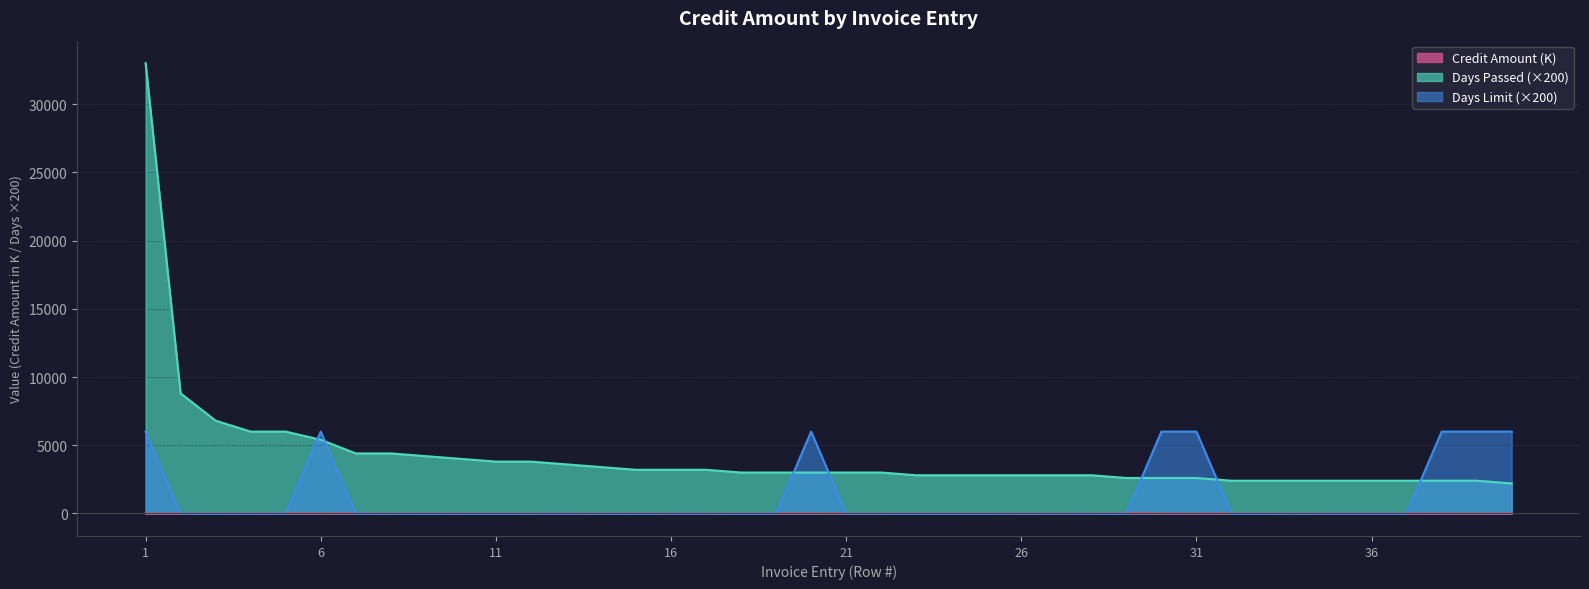

What is the value of the Days Passed point at the 6th from the left?

5400.0